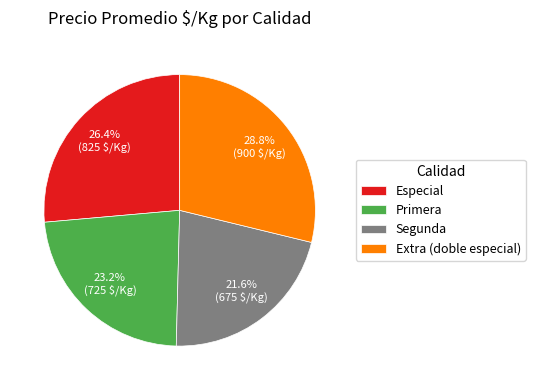

Does Primera account for over 50% of the chart?

No